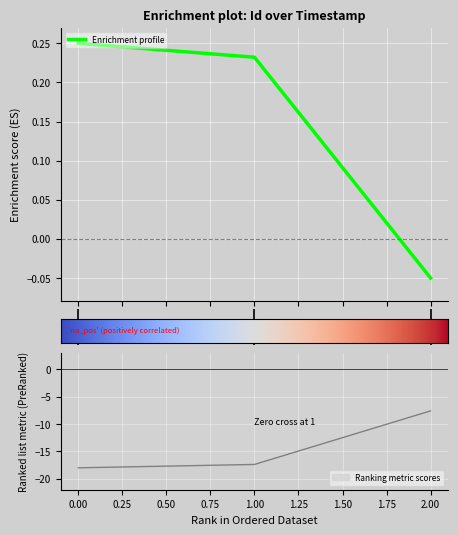

What is the maximum value shown in the chart?

-7.6